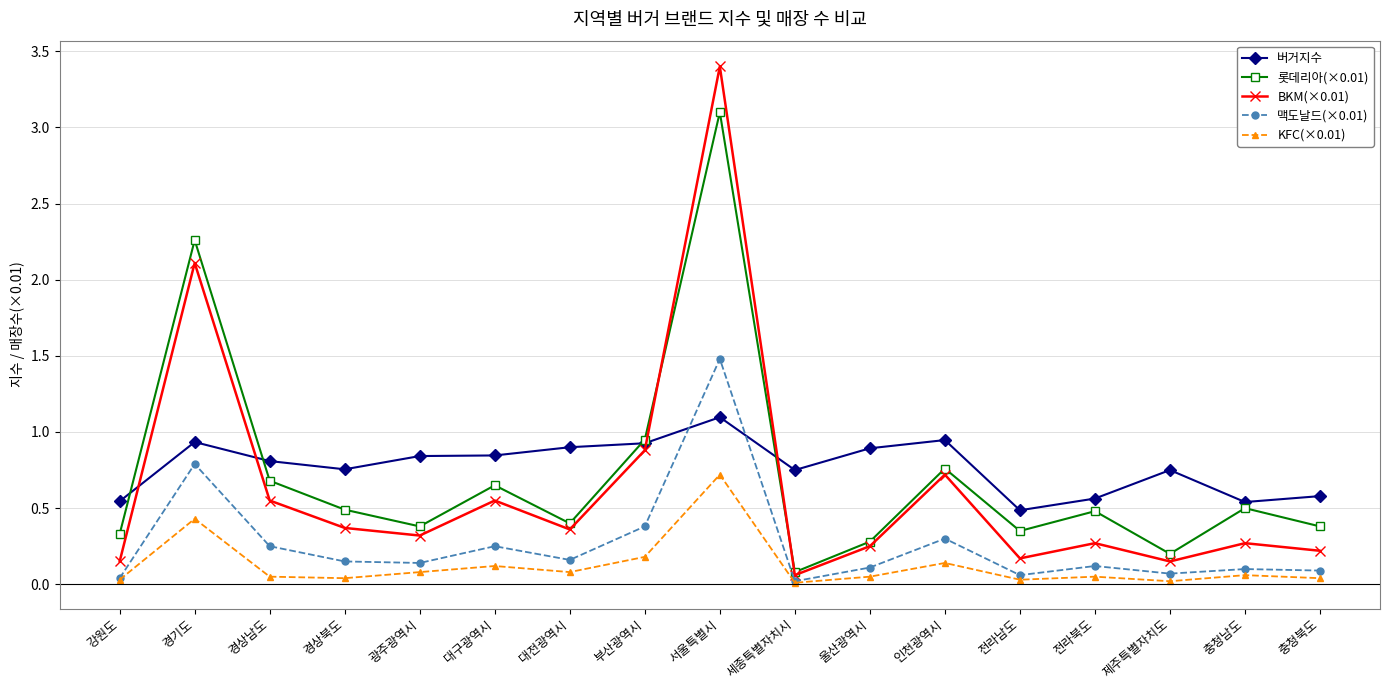

True or false: KFC(×0.01) and 버거지수 intersect in this chart.

False